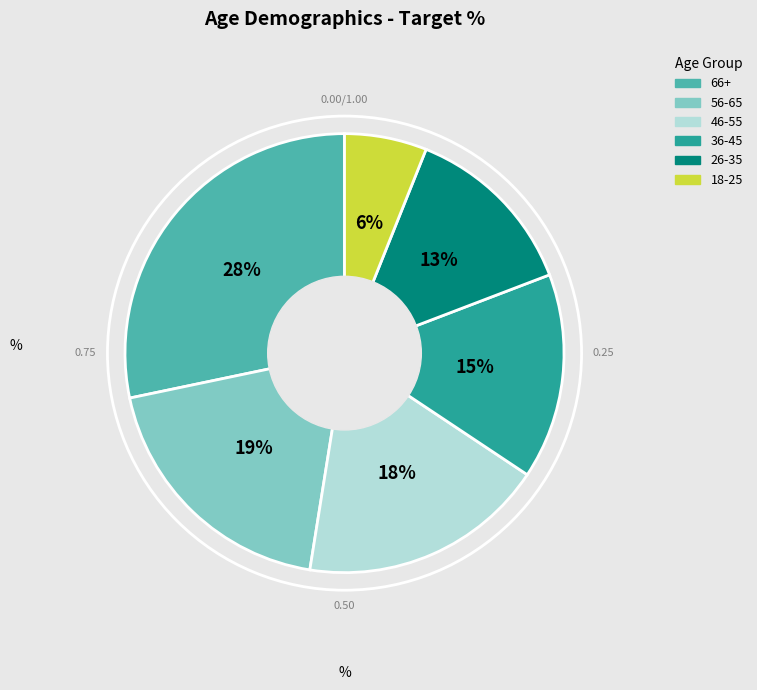

How many segments does this pie chart have?

6